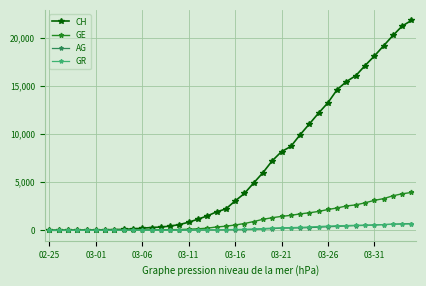

What is the maximum value shown in the chart?

21804